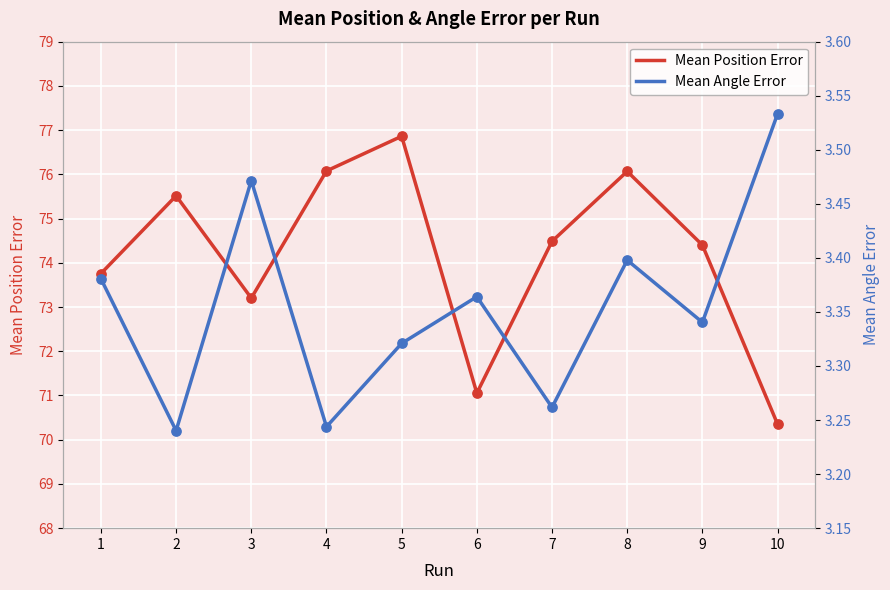

Which series contains the highest Y value?

Mean Position Error